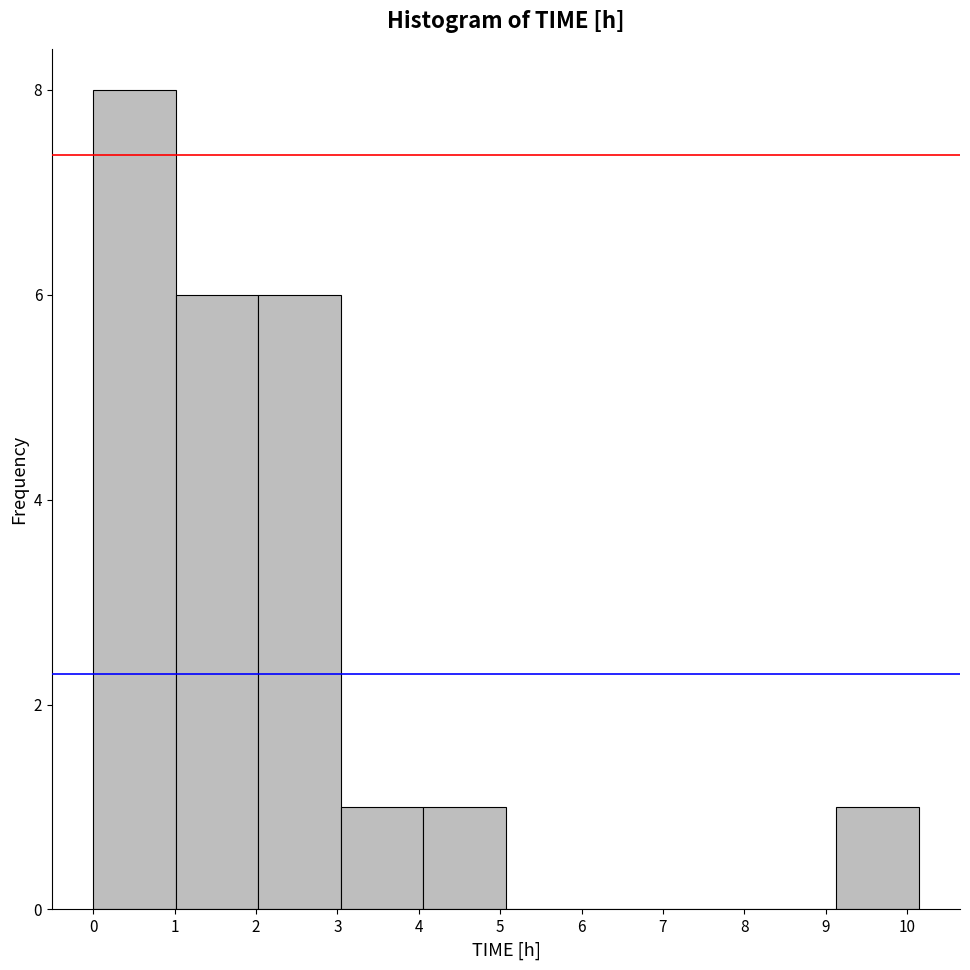

Reading left to right, list every bar in this chart as the range it spans on the x-axis followed by its height. Neither the bar edges nor the heights are printed on the chart, so give them approximately, as read against the axes.

0.0 to 1.0: 8
1.0 to 2.0: 6
2.0 to 3.0: 6
3.0 to 4.1: 1
4.1 to 5.1: 1
5.1 to 6.1: 0
6.1 to 7.1: 0
7.1 to 8.1: 0
8.1 to 9.1: 0
9.1 to 10.1: 1